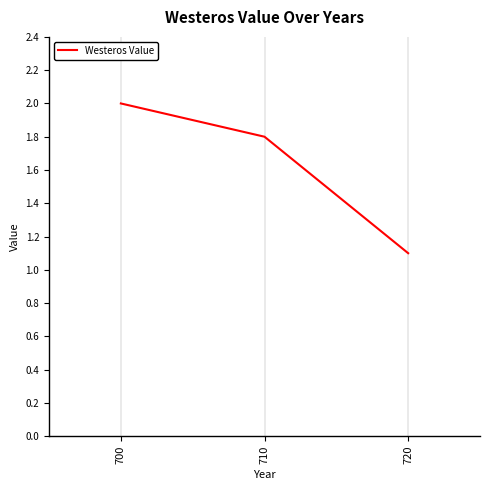

How many lines are shown in the chart?

1